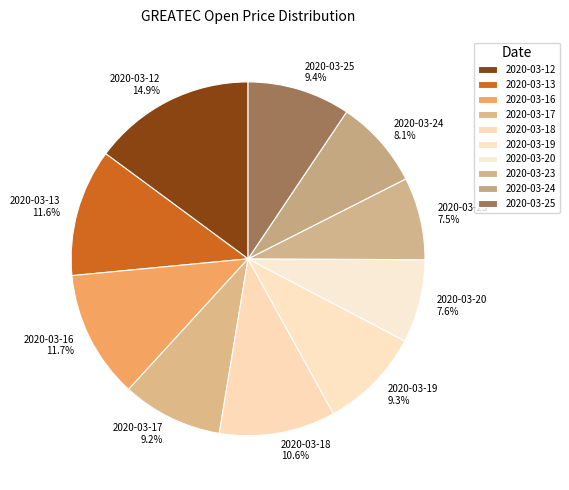

Is there a majority slice in this chart?

No